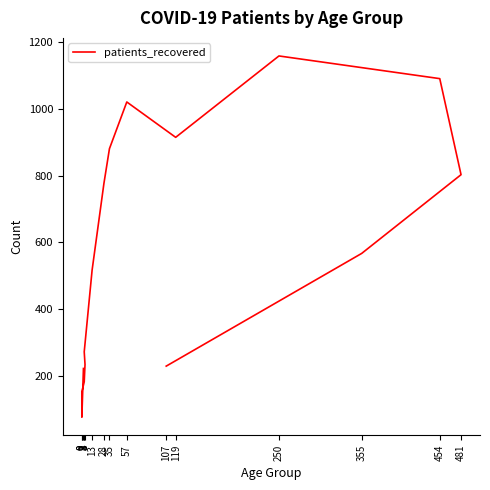

Does the chart have visible grid lines?

No